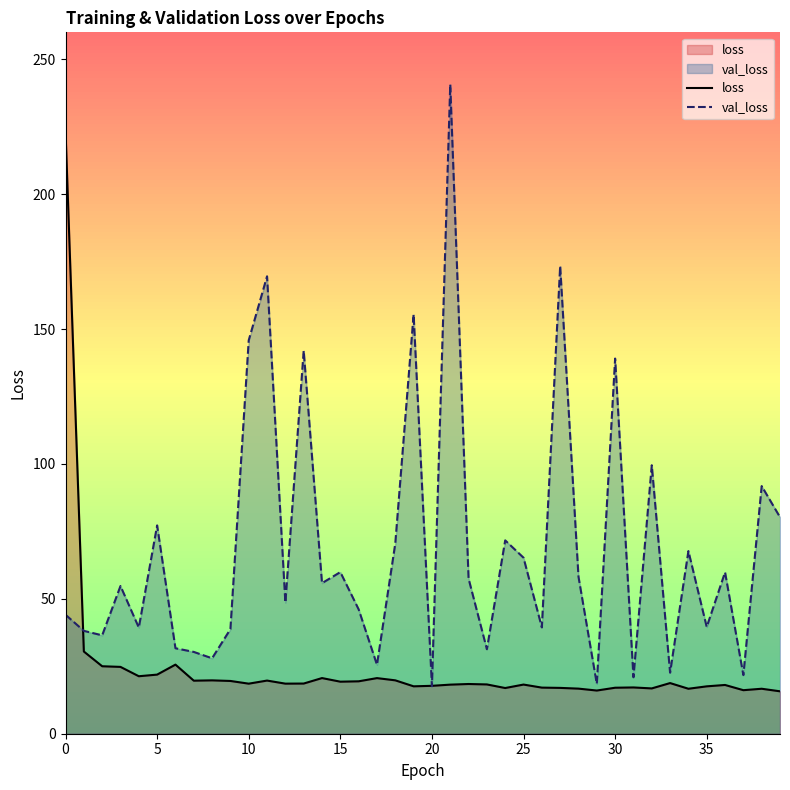

The value of loss at 18 is 12.8. True or false?

False